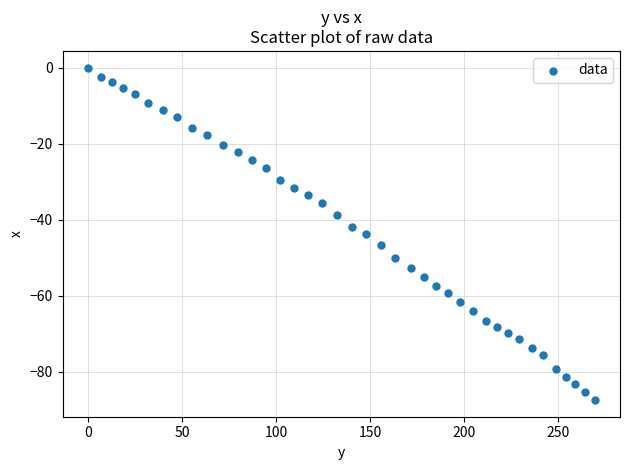

What is the range of X values (max minus min)?

269.3